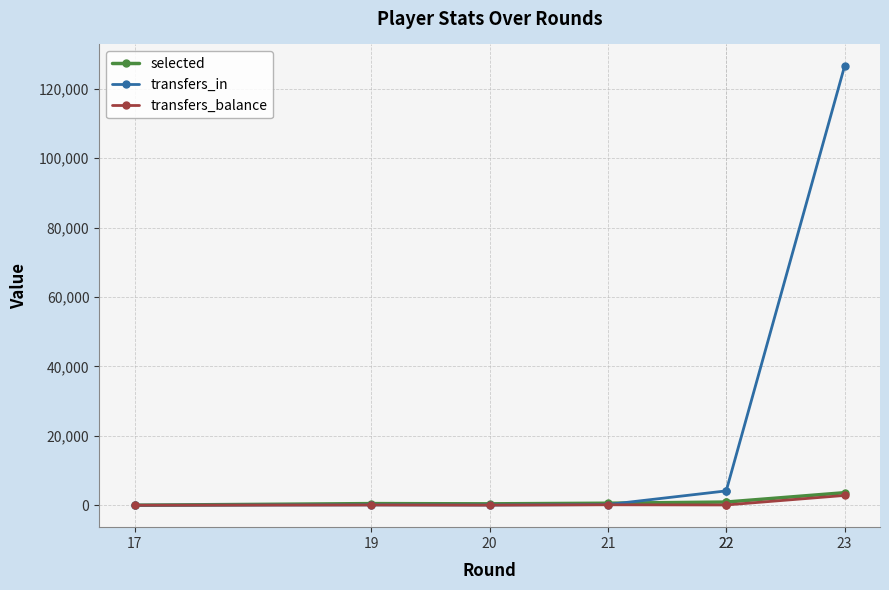

At which label does transfers_balance reach its peak?

23